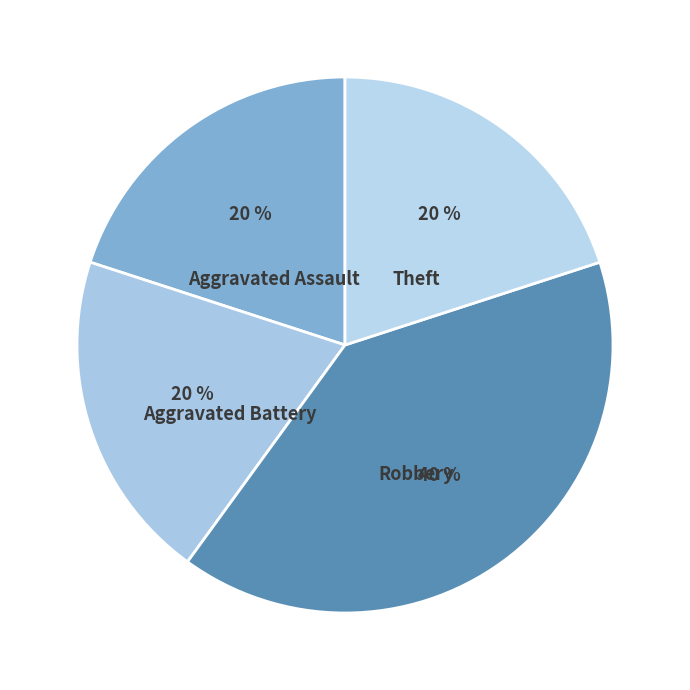

Which category has the smallest portion of the pie?

Aggravated Assault